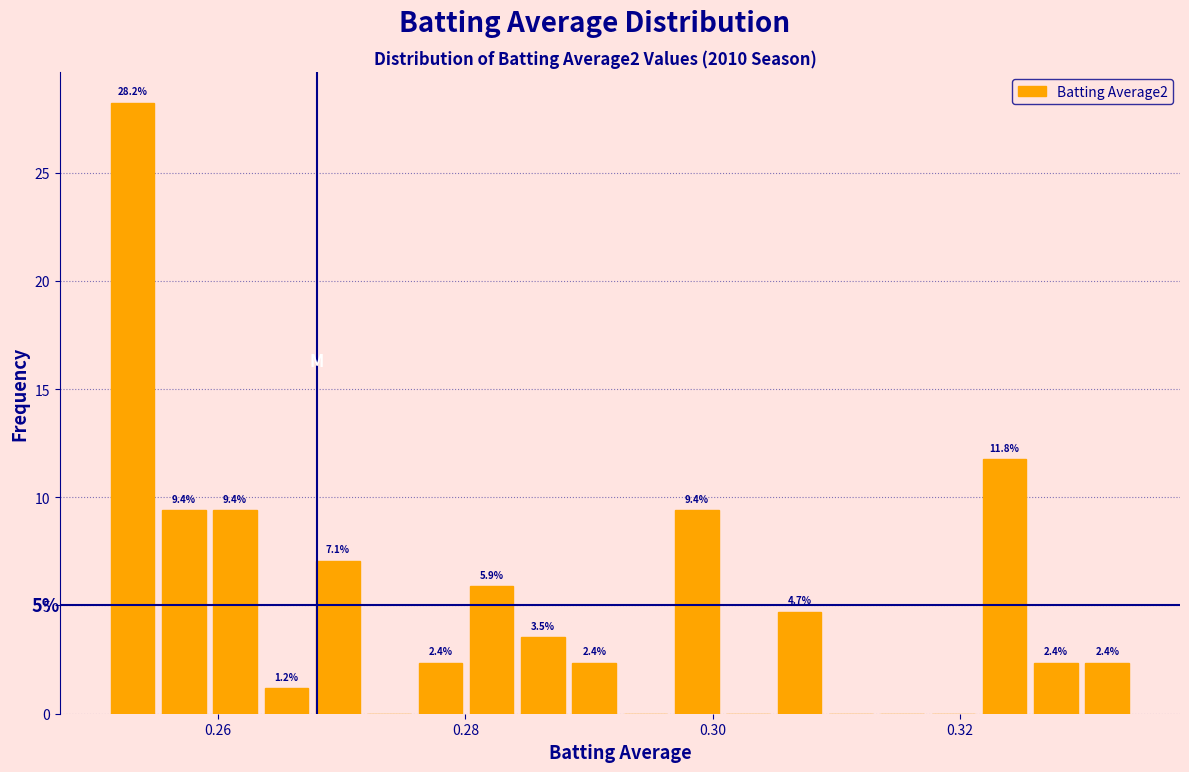

Read against the x-axis, roughly where is the centre of the tallest bar?

0.254